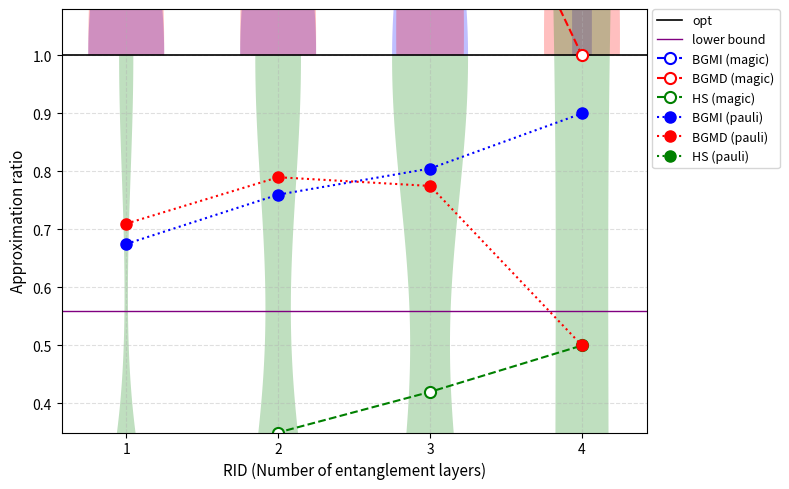

How many distinct data groups are displayed?

3